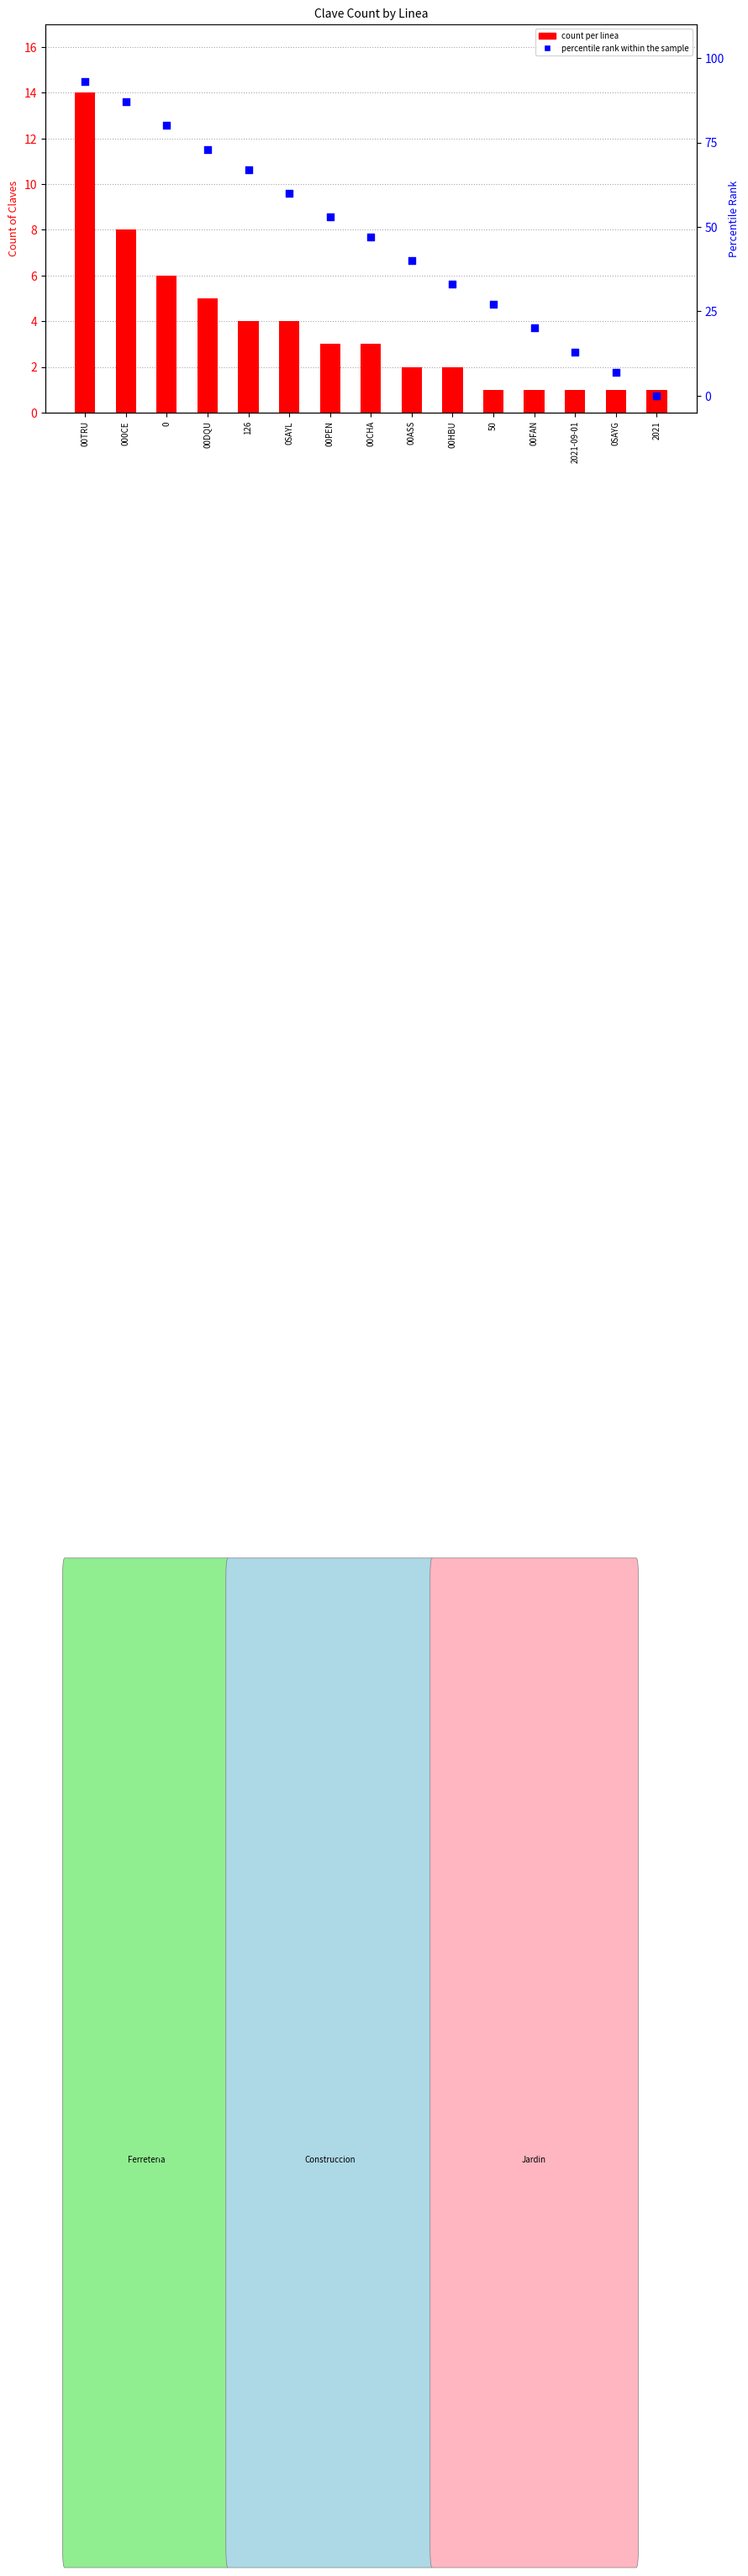

At how many categories does at least one series exceed 56?

6